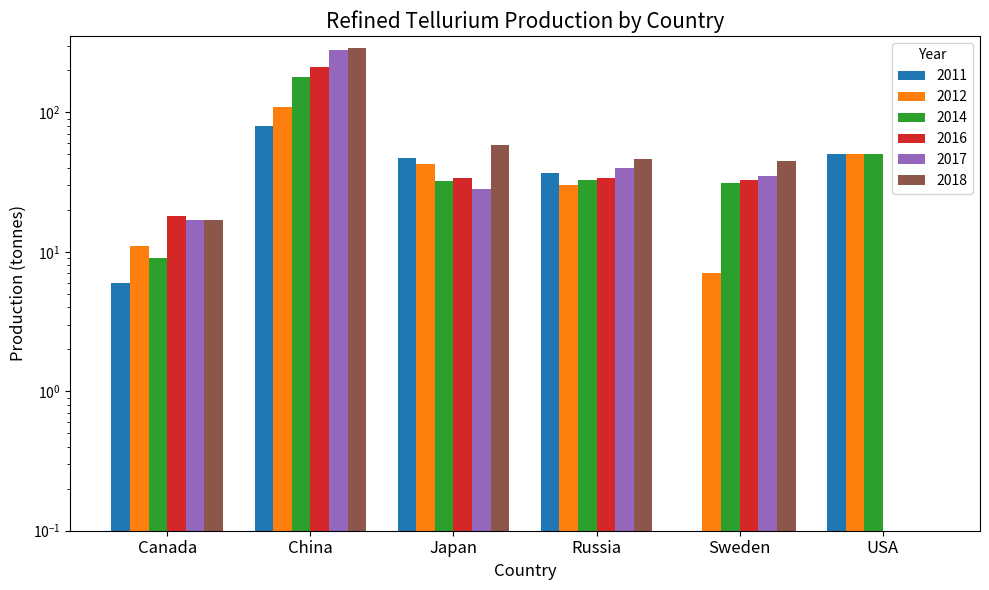

Which category has the lowest value in the 2017 series?

USA